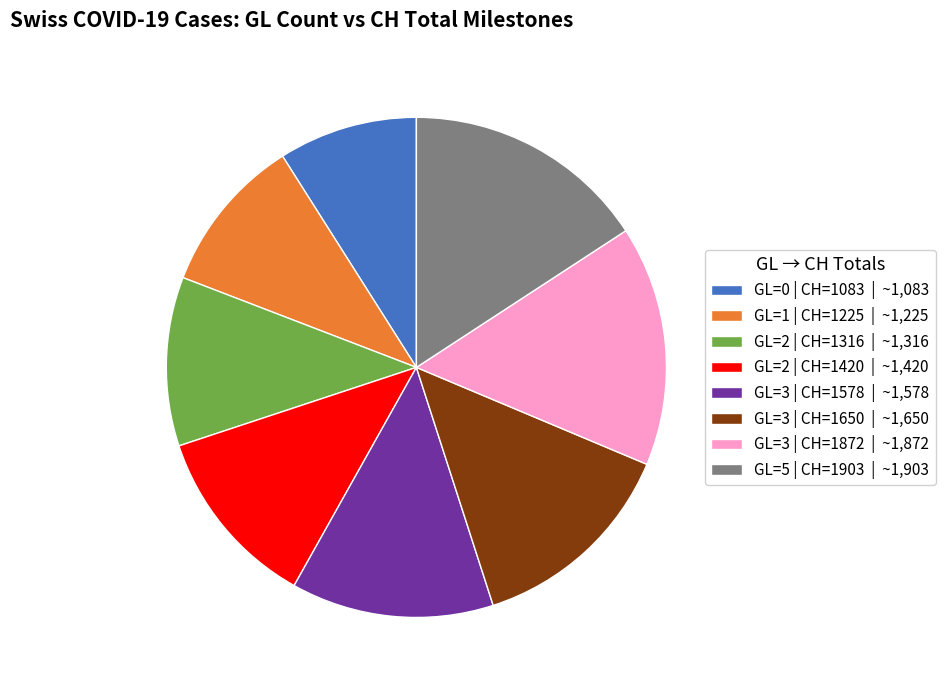

Does GL=5 | CH=1903 | ~1,903 represent more than half of the total?

No